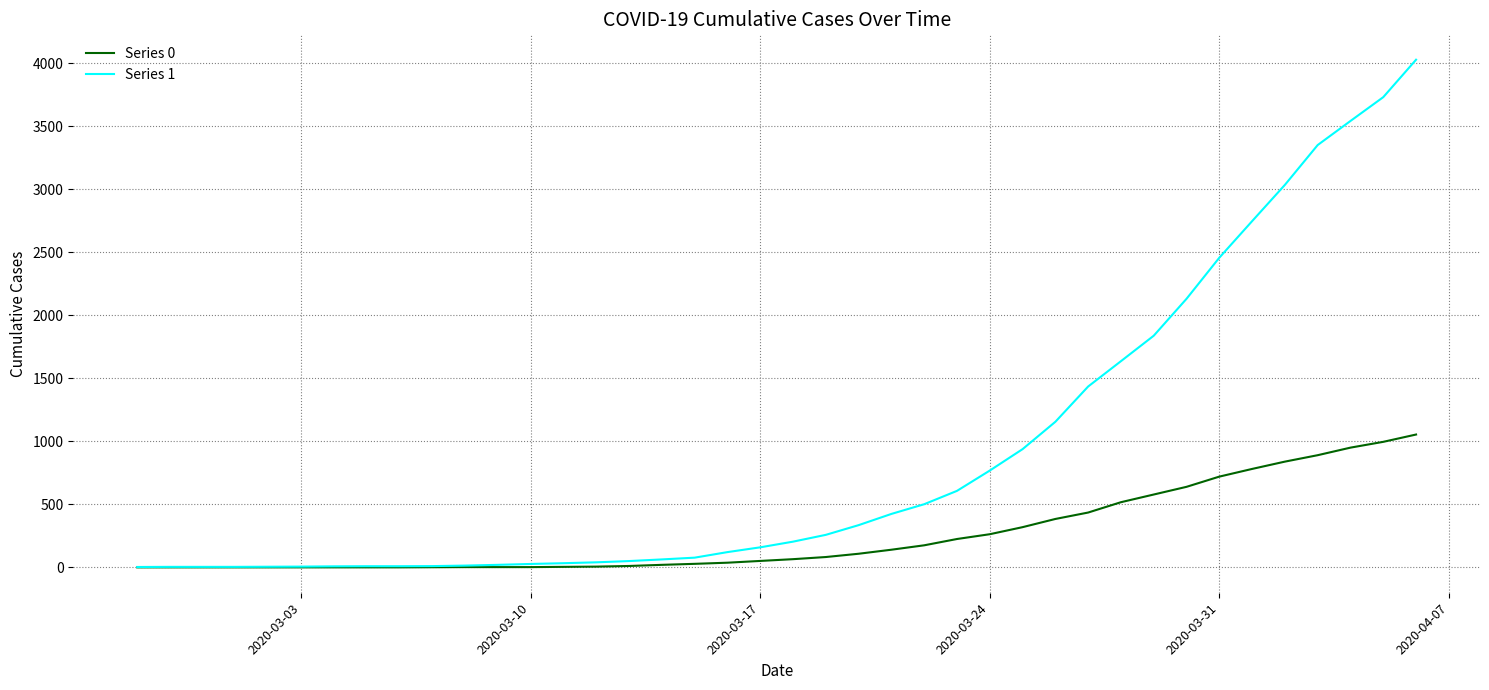

Does the chart display data point markers on the line(s)?

No